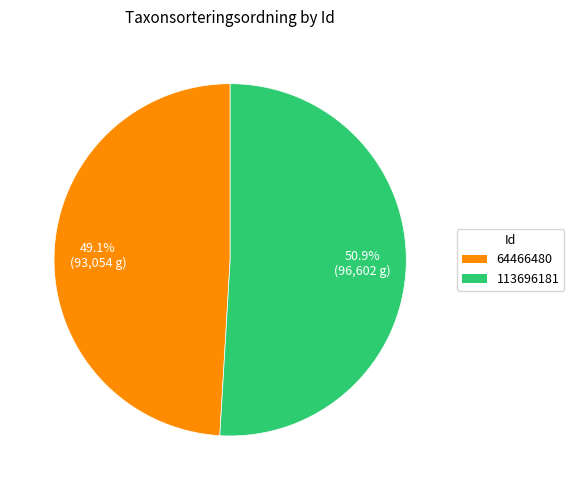

Does 113696181 represent more than half of the total?

Yes